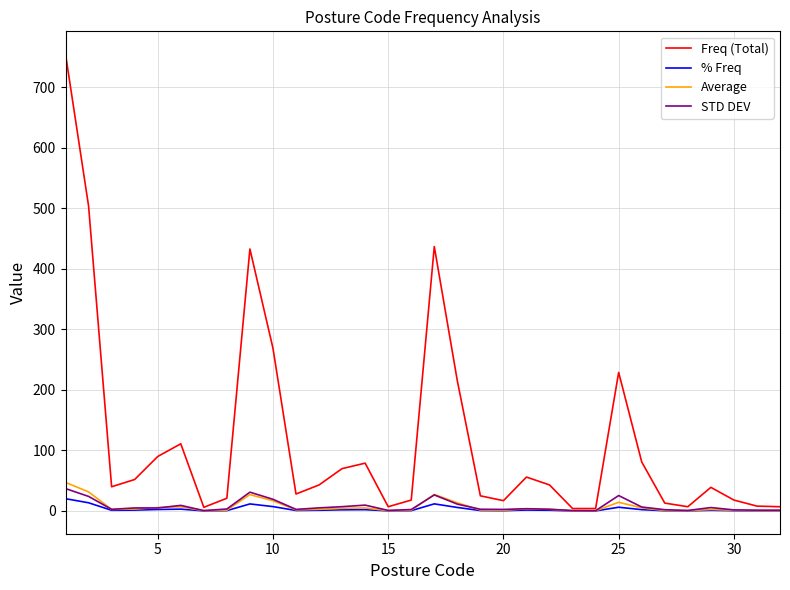

Which series has the largest total across all categories?

Freq (Total)